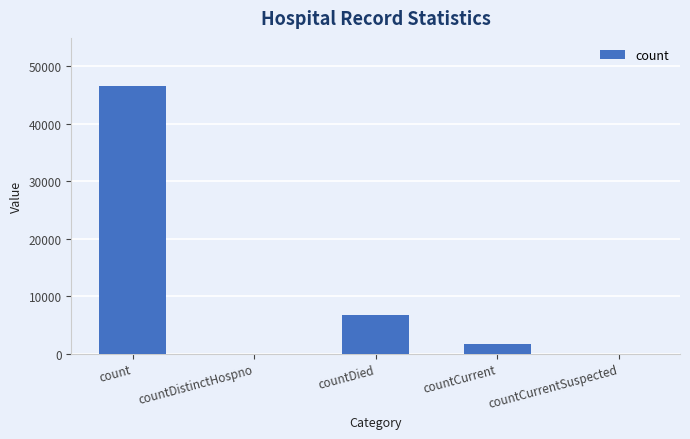

Where is the data nearest to the value 23256?

countDied